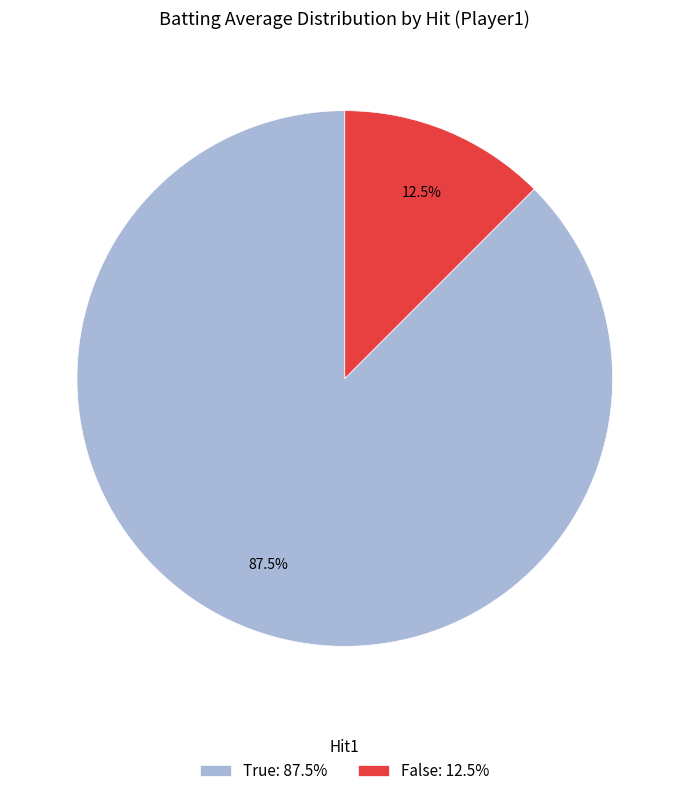

What is the ratio of the value at True: 87.5% to the value at False: 12.5%?

7.0